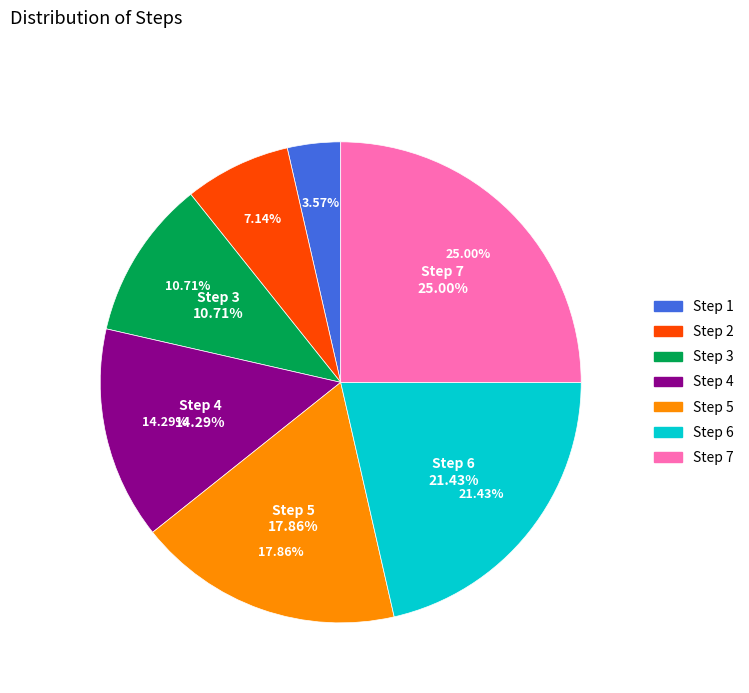

How many segments does this pie chart have?

7